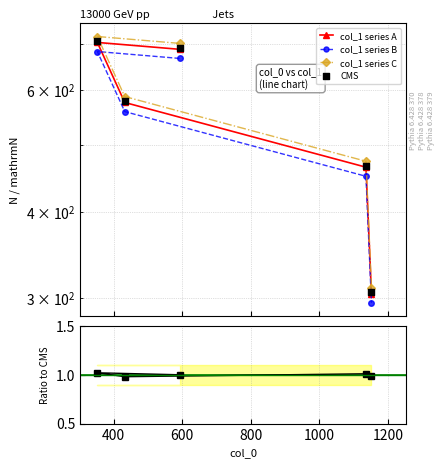

Which series reaches the maximum Y coordinate?

col_1 series C